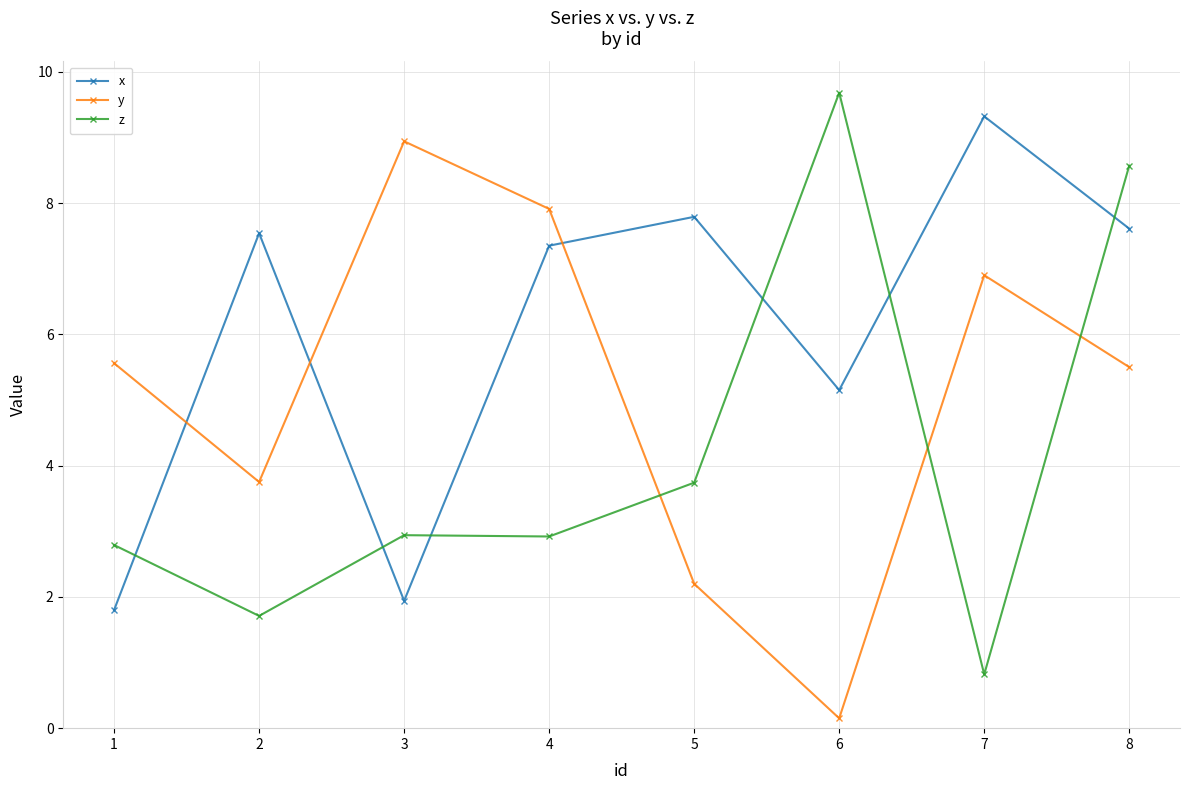

What are all the series names shown in the legend?

x, y, z